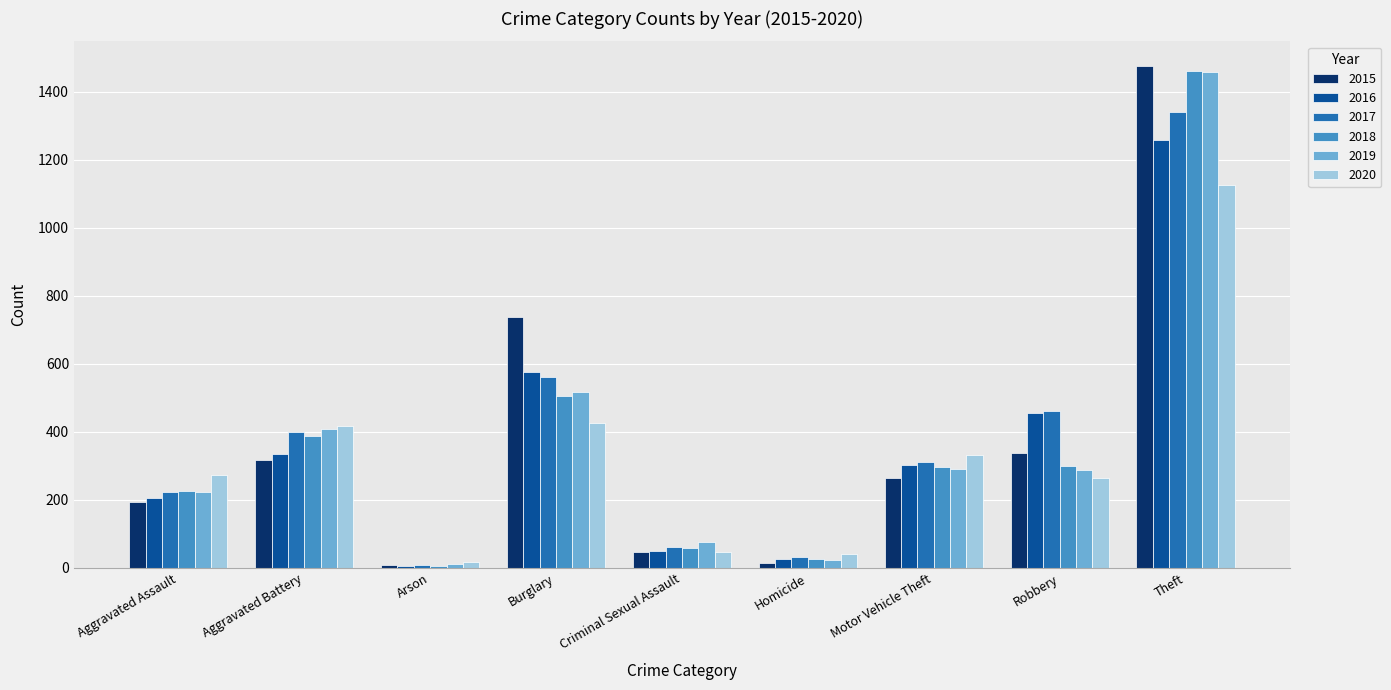

How many data points in 2018 are less than 298?

4